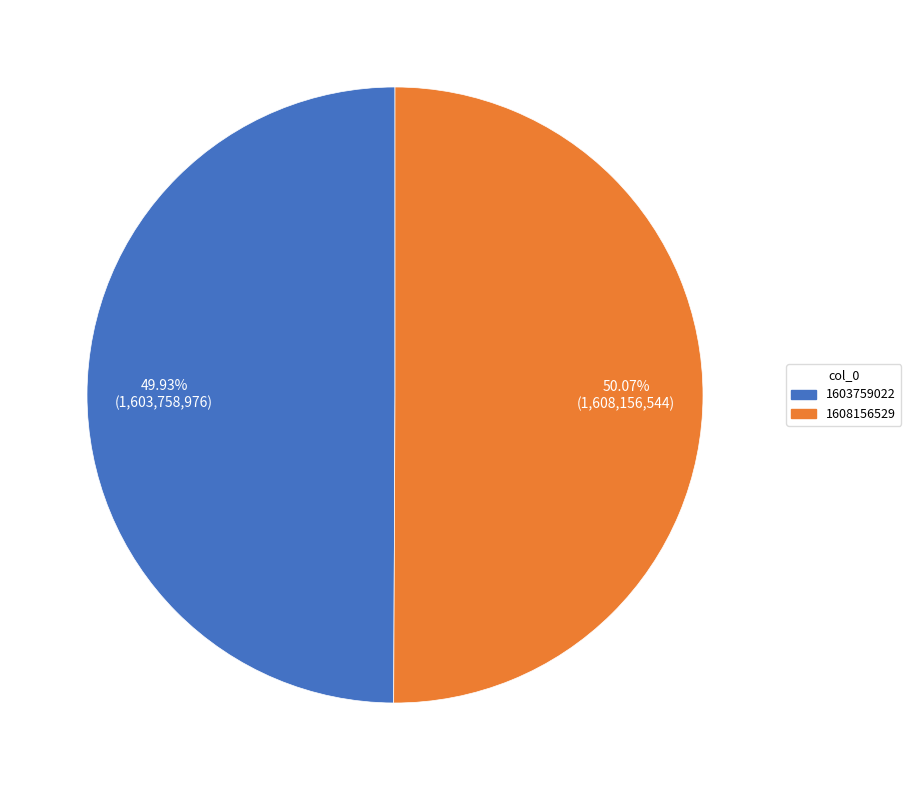

Does any single category account for the majority?

Yes